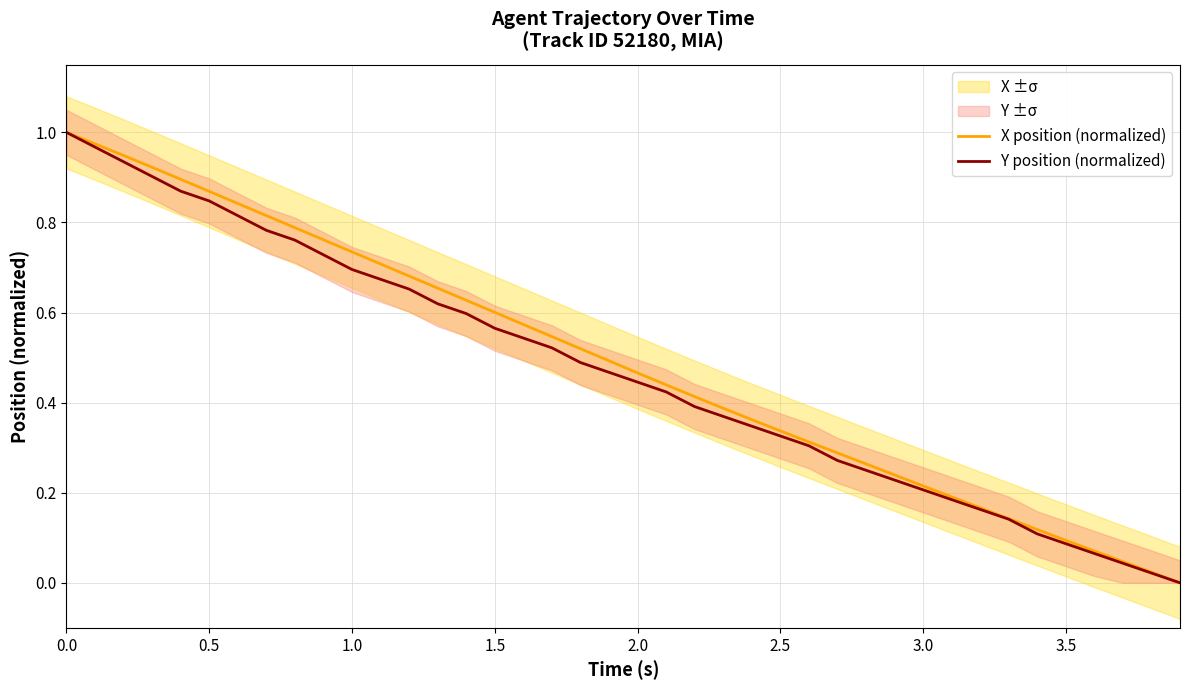

The value of X position (normalized) at 17 is 0.2. True or false?

False